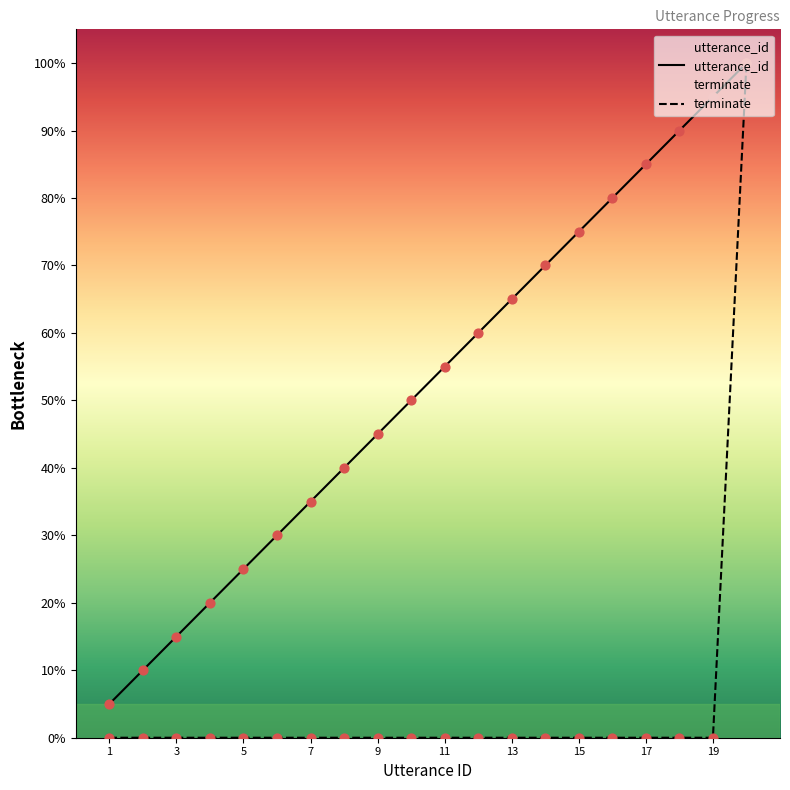

Which series contains the lowest Y value?

terminate